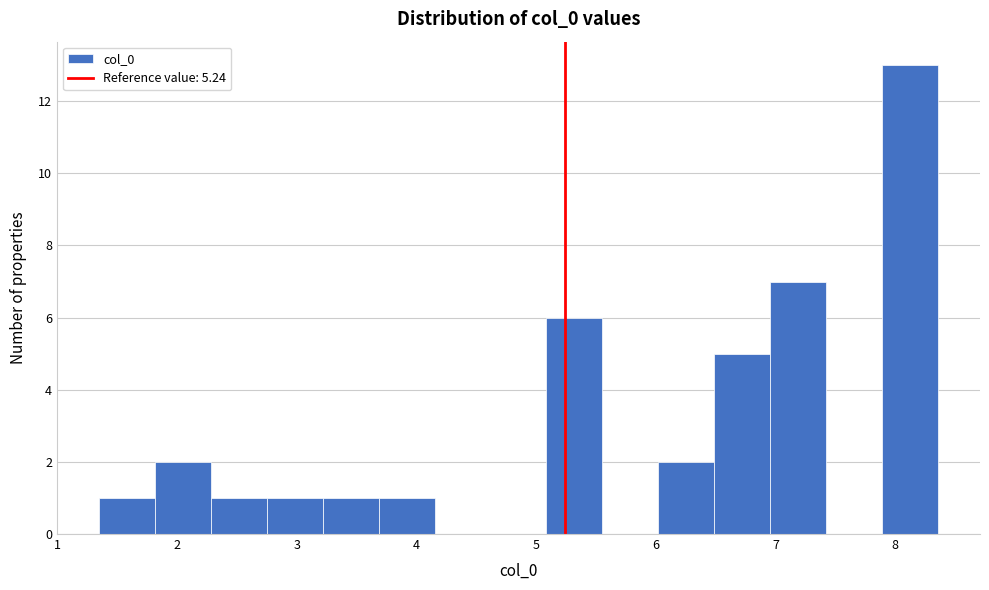

Reading left to right, transcribe this chart: for each bar, give the range it covers on the x-axis and its height. Neither the bar edges nor the heights are printed on the chart, so give them approximately, as read against the axes.

1.3 to 1.8: 1
1.8 to 2.3: 2
2.3 to 2.7: 1
2.7 to 3.2: 1
3.2 to 3.7: 1
3.7 to 4.2: 1
4.2 to 4.6: 0
4.6 to 5.1: 0
5.1 to 5.6: 6
5.6 to 6.0: 0
6.0 to 6.5: 2
6.5 to 7.0: 5
7.0 to 7.4: 7
7.4 to 7.9: 0
7.9 to 8.4: 13